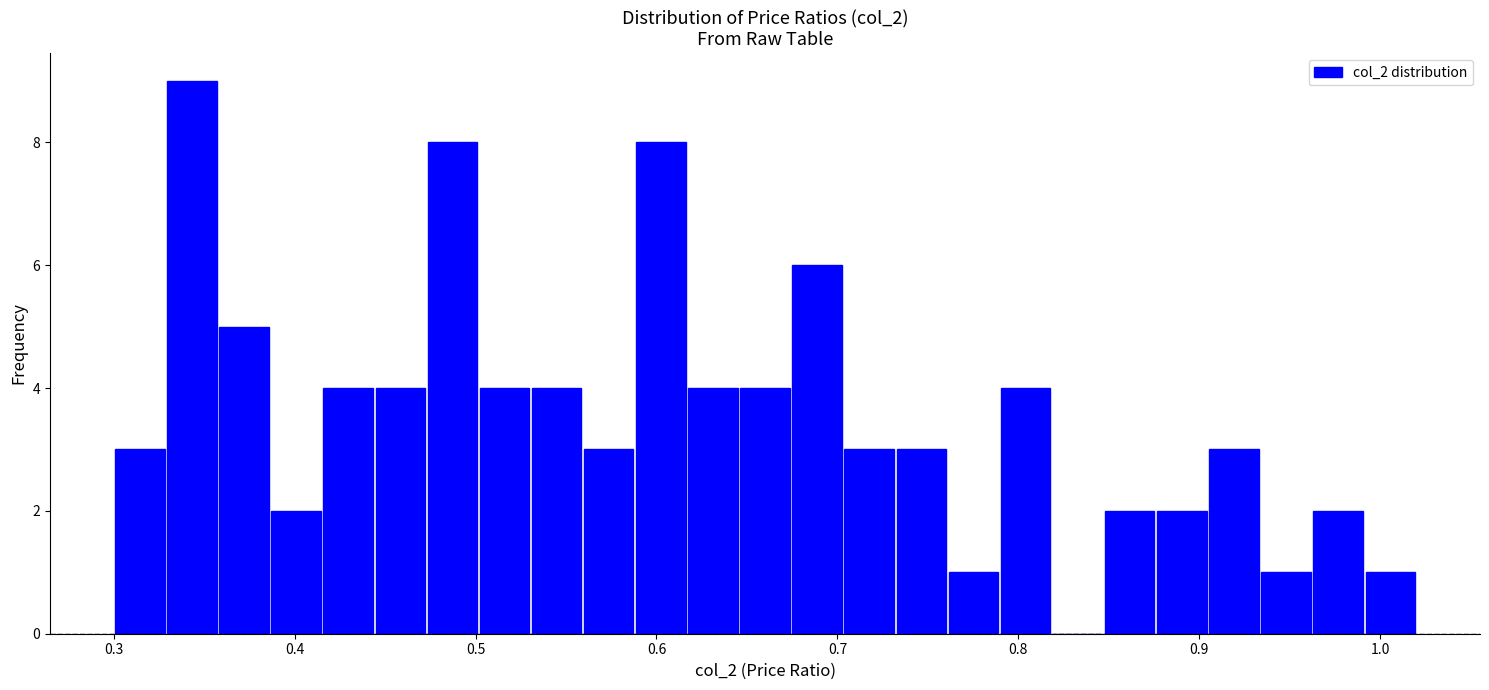

Around what value on the x-axis is the tallest bar? Give the approximate position of its centre, as read against the axis.

0.34